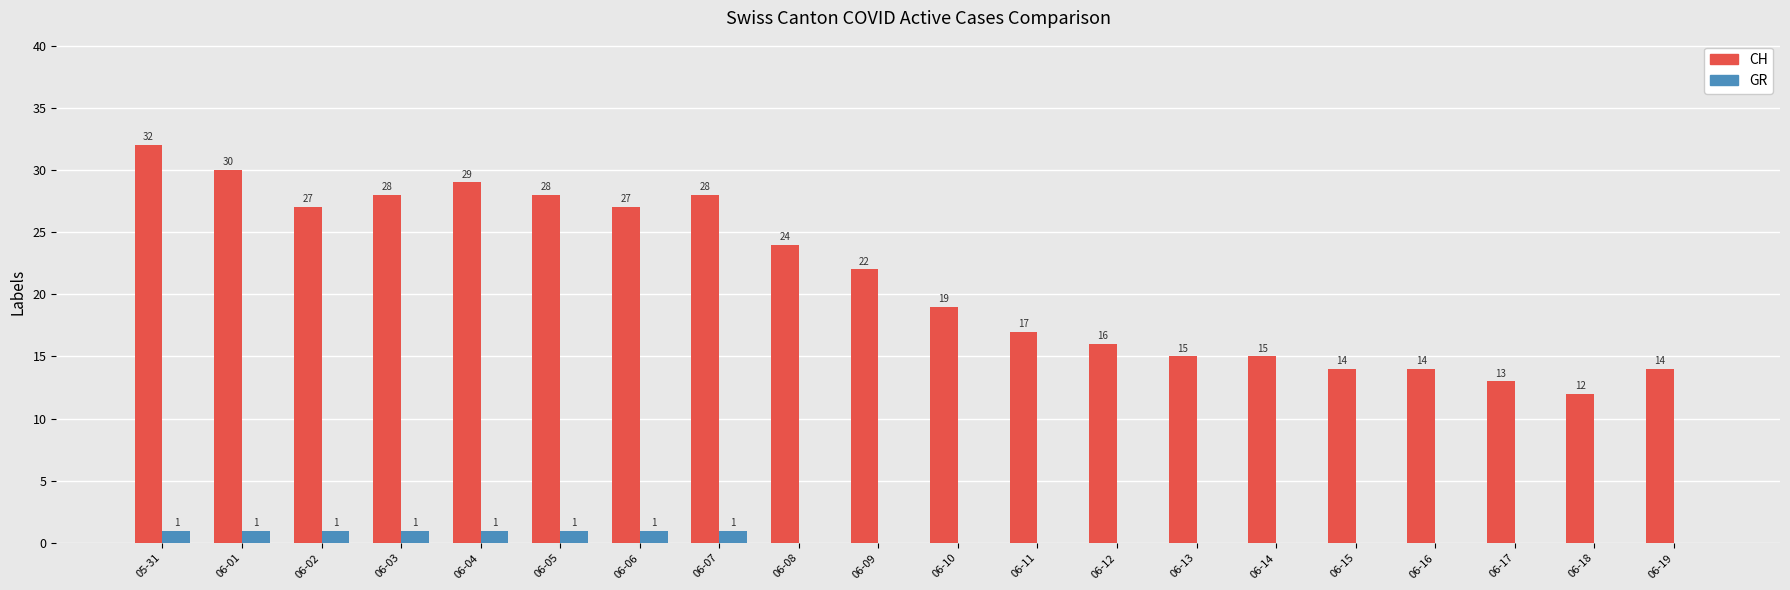

The value of CH at 06-02 is 41. True or false?

False